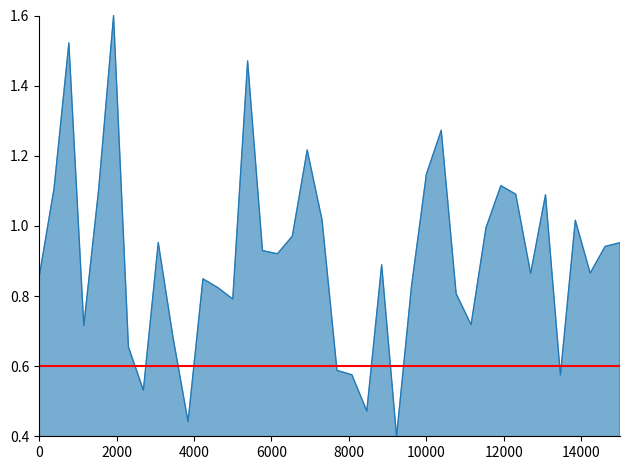

What is the maximum value shown in the chart?

1.6